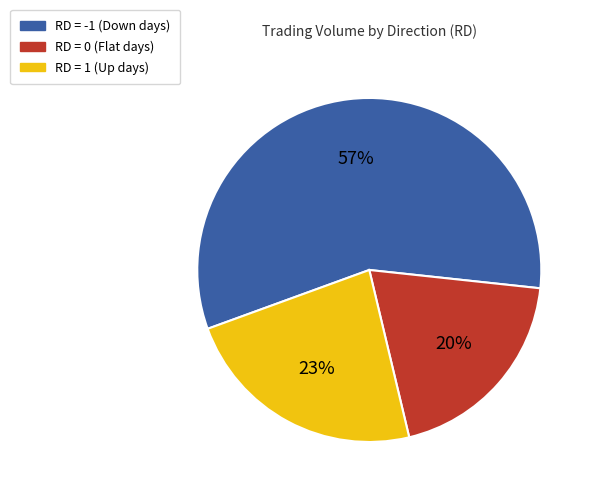

The RD = 0 (Flat days) slice represents 20% of the pie. True or false?

True